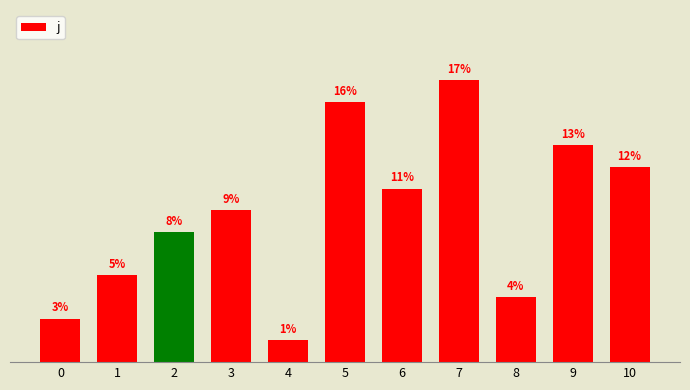

Rank the categories by value from highest to lowest.

7, 5, 9, 10, 6, 3, 2, 1, 8, 0, 4